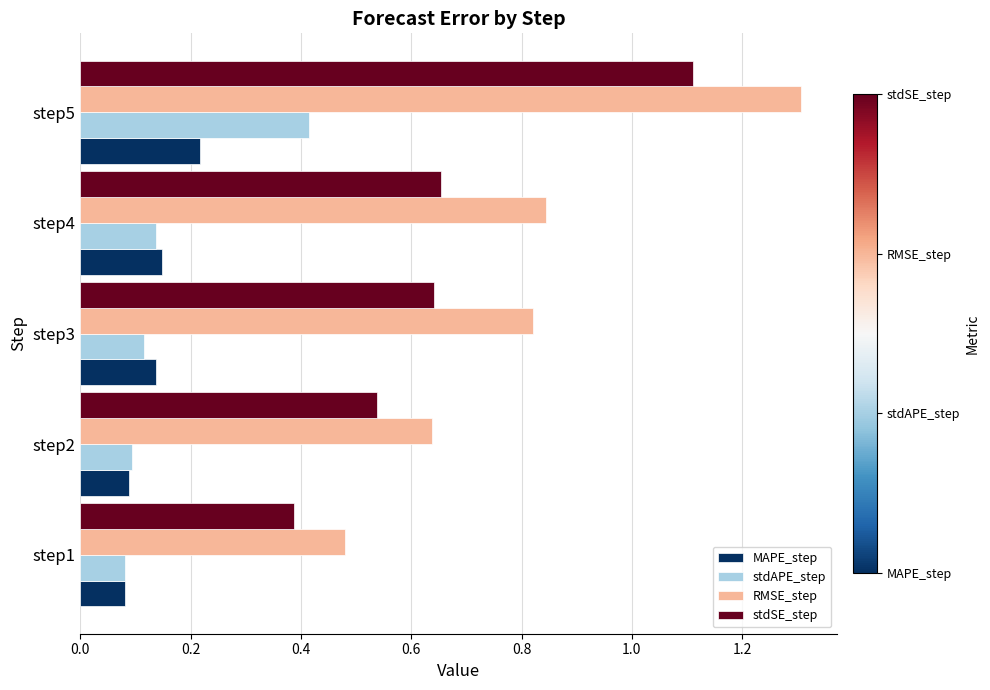

What is the greatest value displayed?

1.3